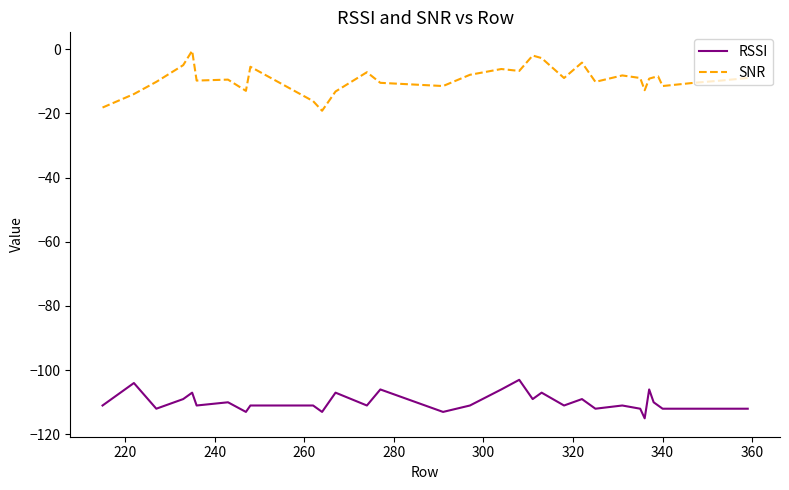

True or false: SNR and RSSI cross at least once.

False